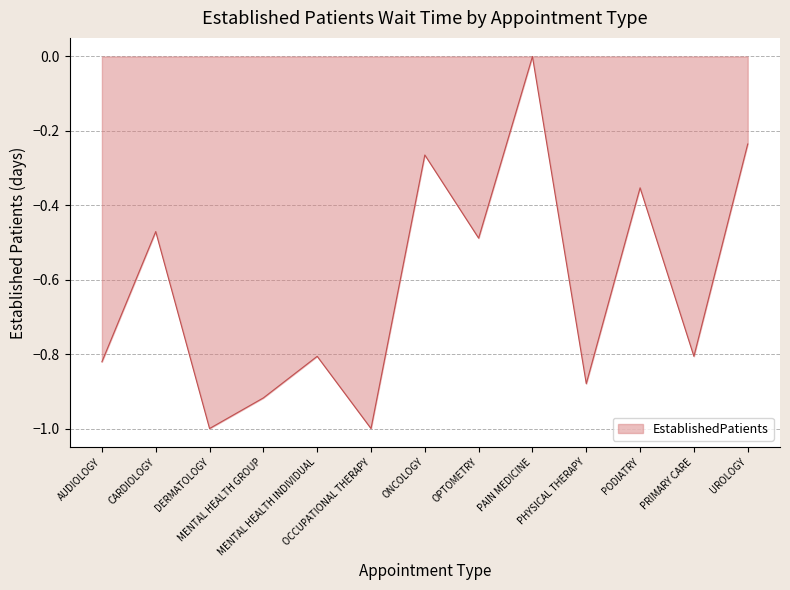

What position from the left is DERMATOLOGY?

3